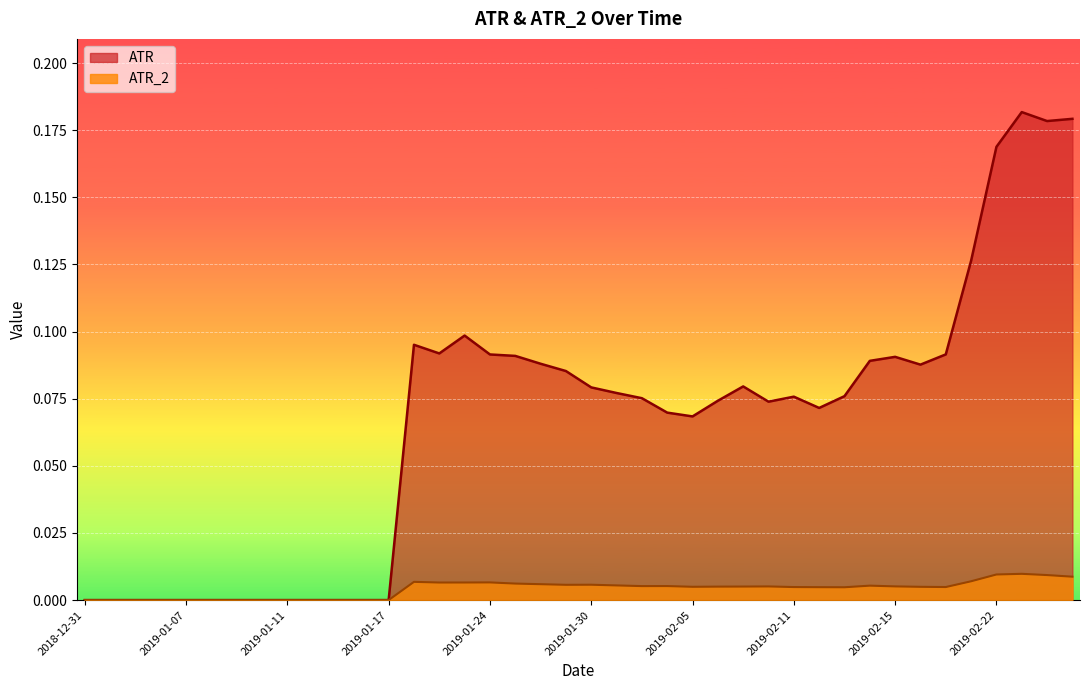

At which category does the chart reach its minimum across all series?

2018-12-31